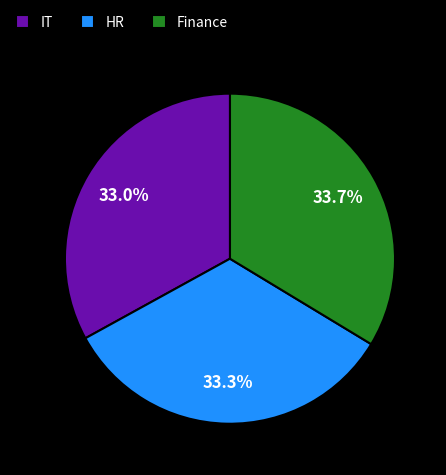

Which has a higher value, Finance or IT?

Finance